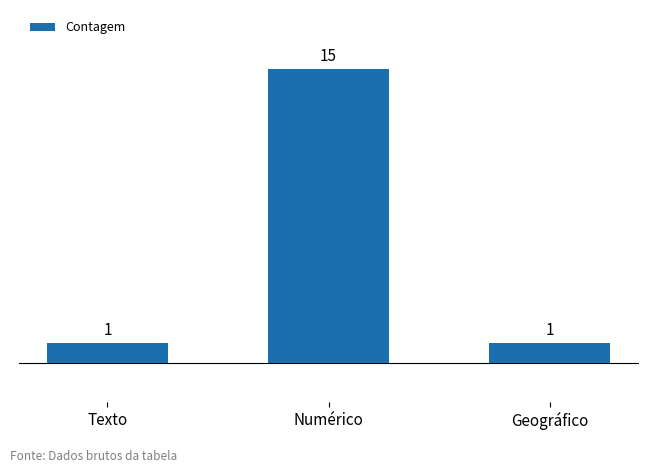

Reading right to left, transcribe all the data shown in this chart.

Geográfico=1	Numérico=15	Texto=1